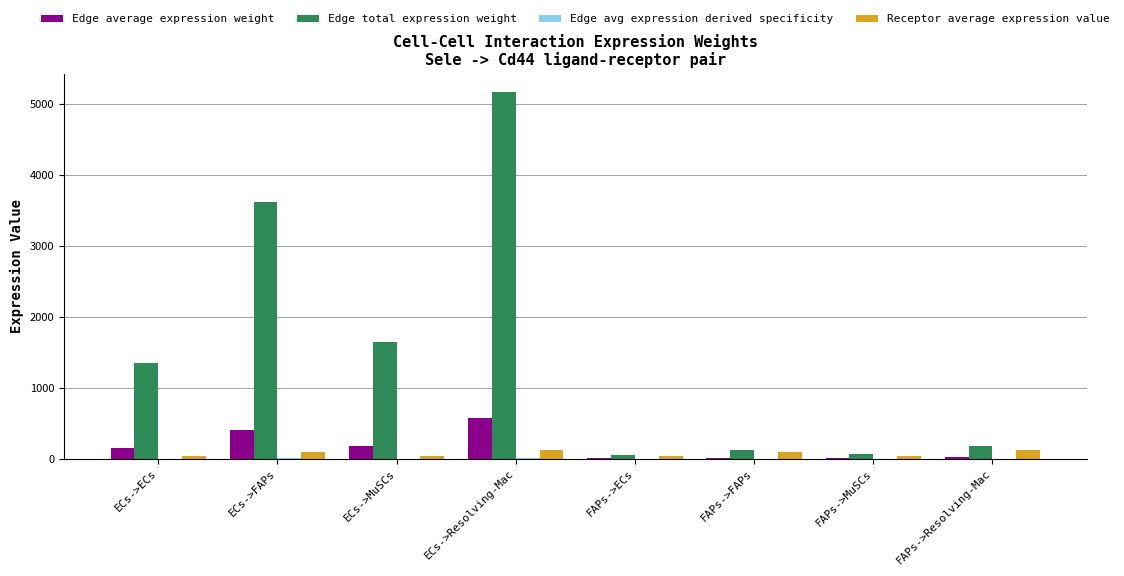

Which category has the highest value in the Edge total expression weight series?

ECs->Resolving-Mac